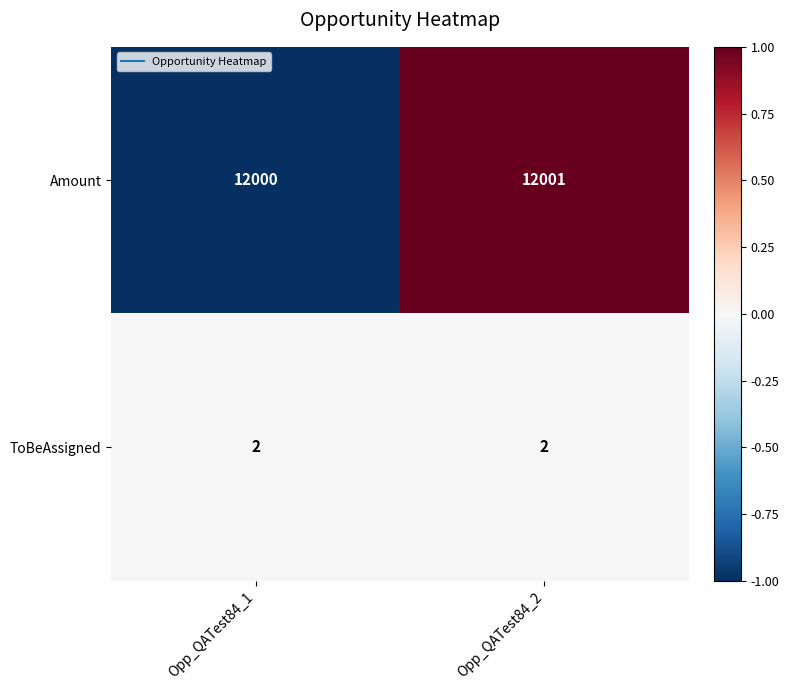

What is the sum of the ToBeAssigned values at Opp_QATest84_1 and Opp_QATest84_2?

4